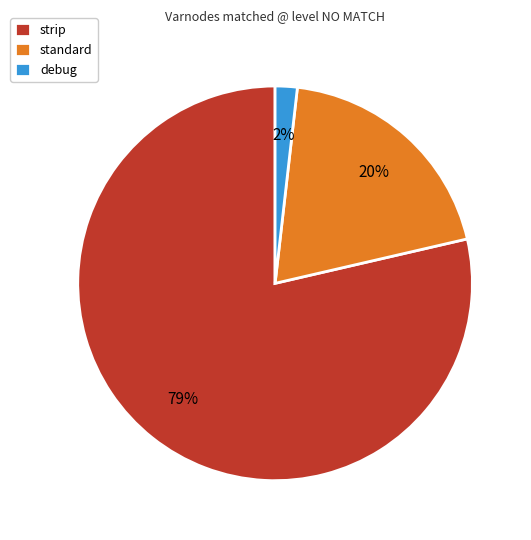

To the nearest percent, what is the average slice percentage?

33%